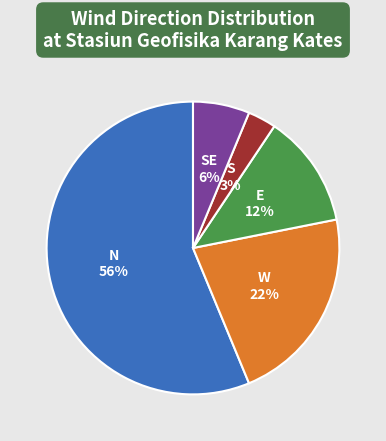

How many slices are in this pie chart?

5